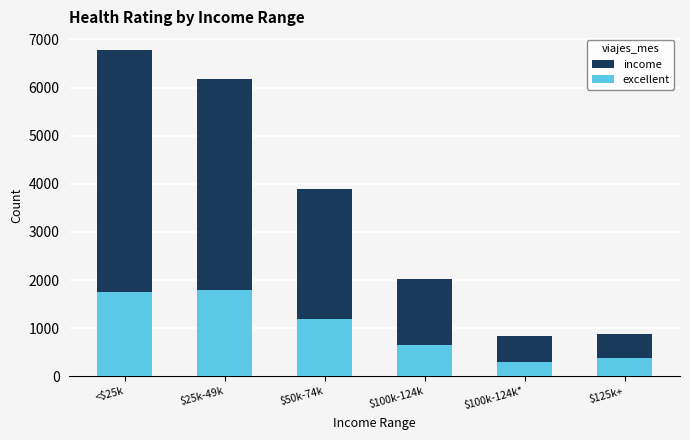

How many bars are there in each group?

2